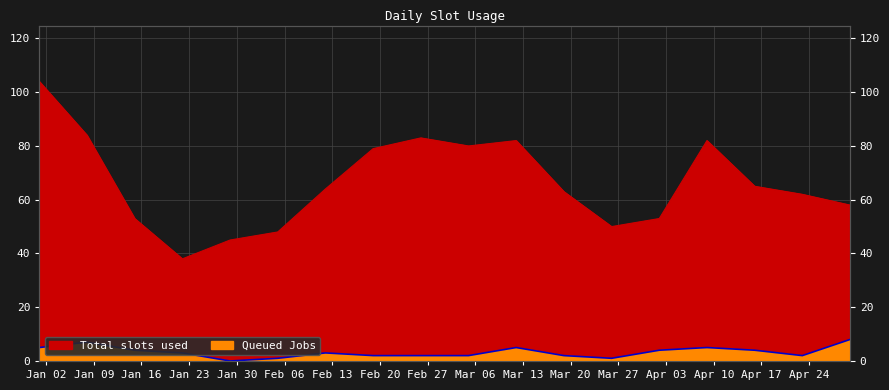

How many categories are shown in the chart?

18